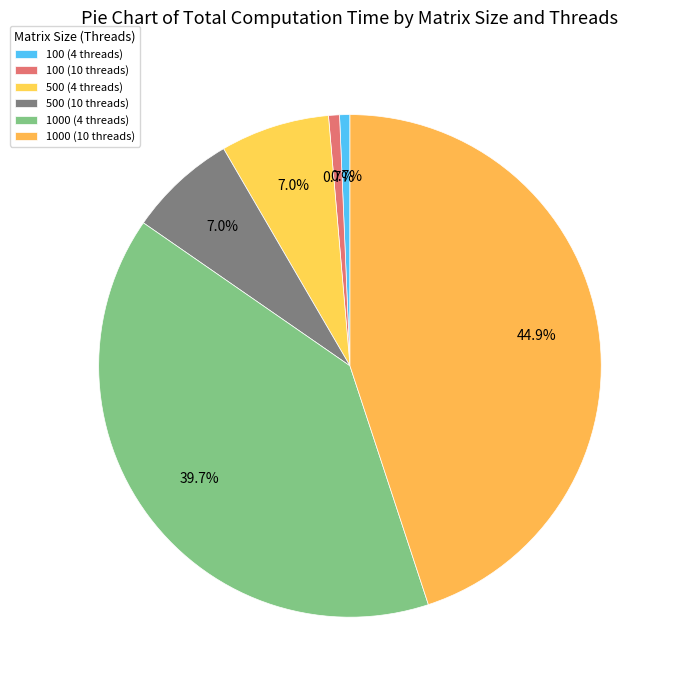

Is it true that 1000 (10 threads) is 45% of the pie?

True